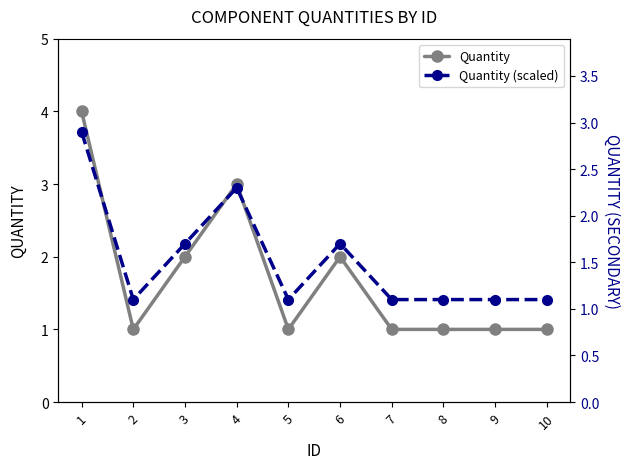

How many data points in Quantity are above 1?

4